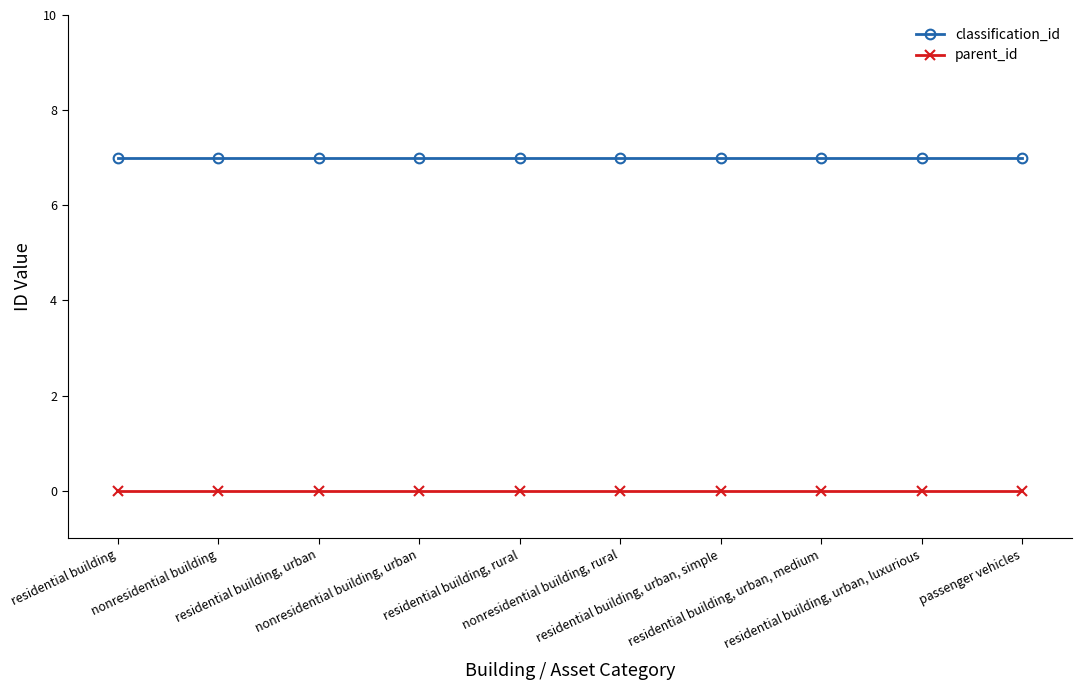

True or false: parent_id has a value of 0 at residential building, rural.

True